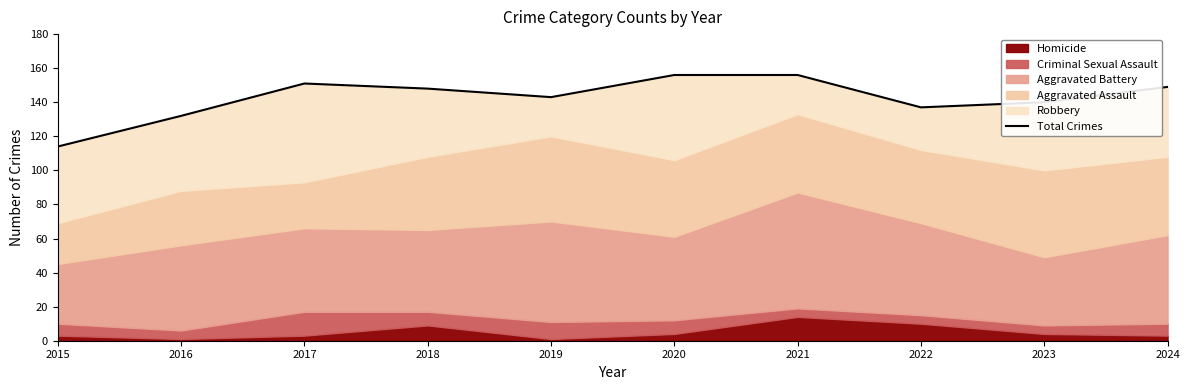

How many data points does each series have?

10